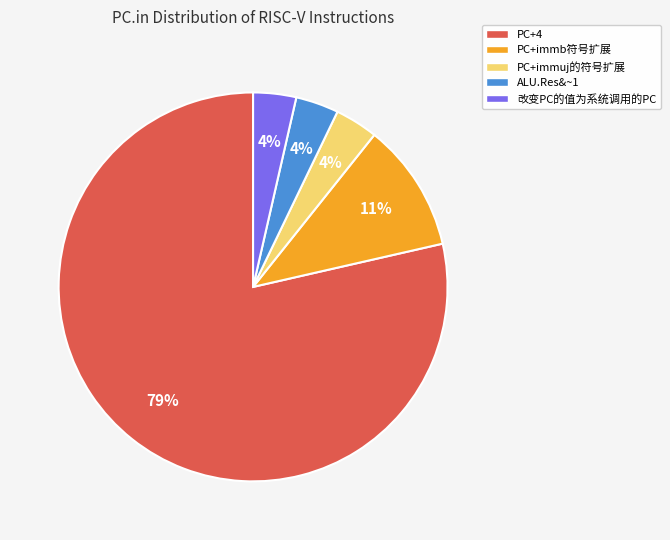

Approximately how many times larger is the value at ALU.Res&~1 compared to PC+immuj的符号扩展?

1.0